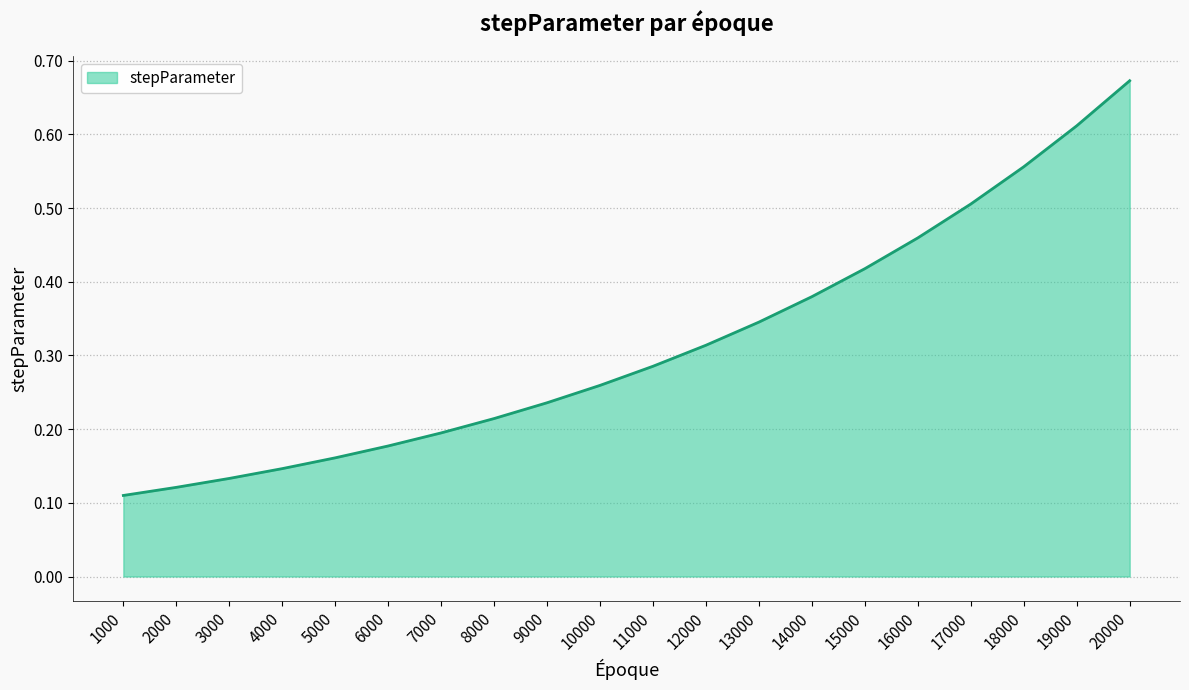

At which category does the chart reach its peak across all series?

20000